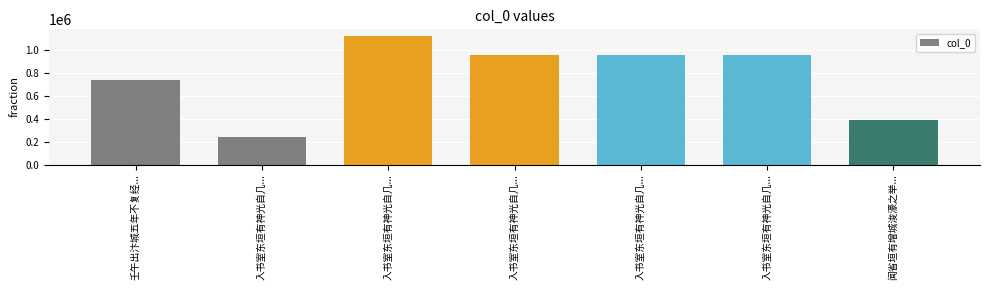

How many values are below 954960?

3